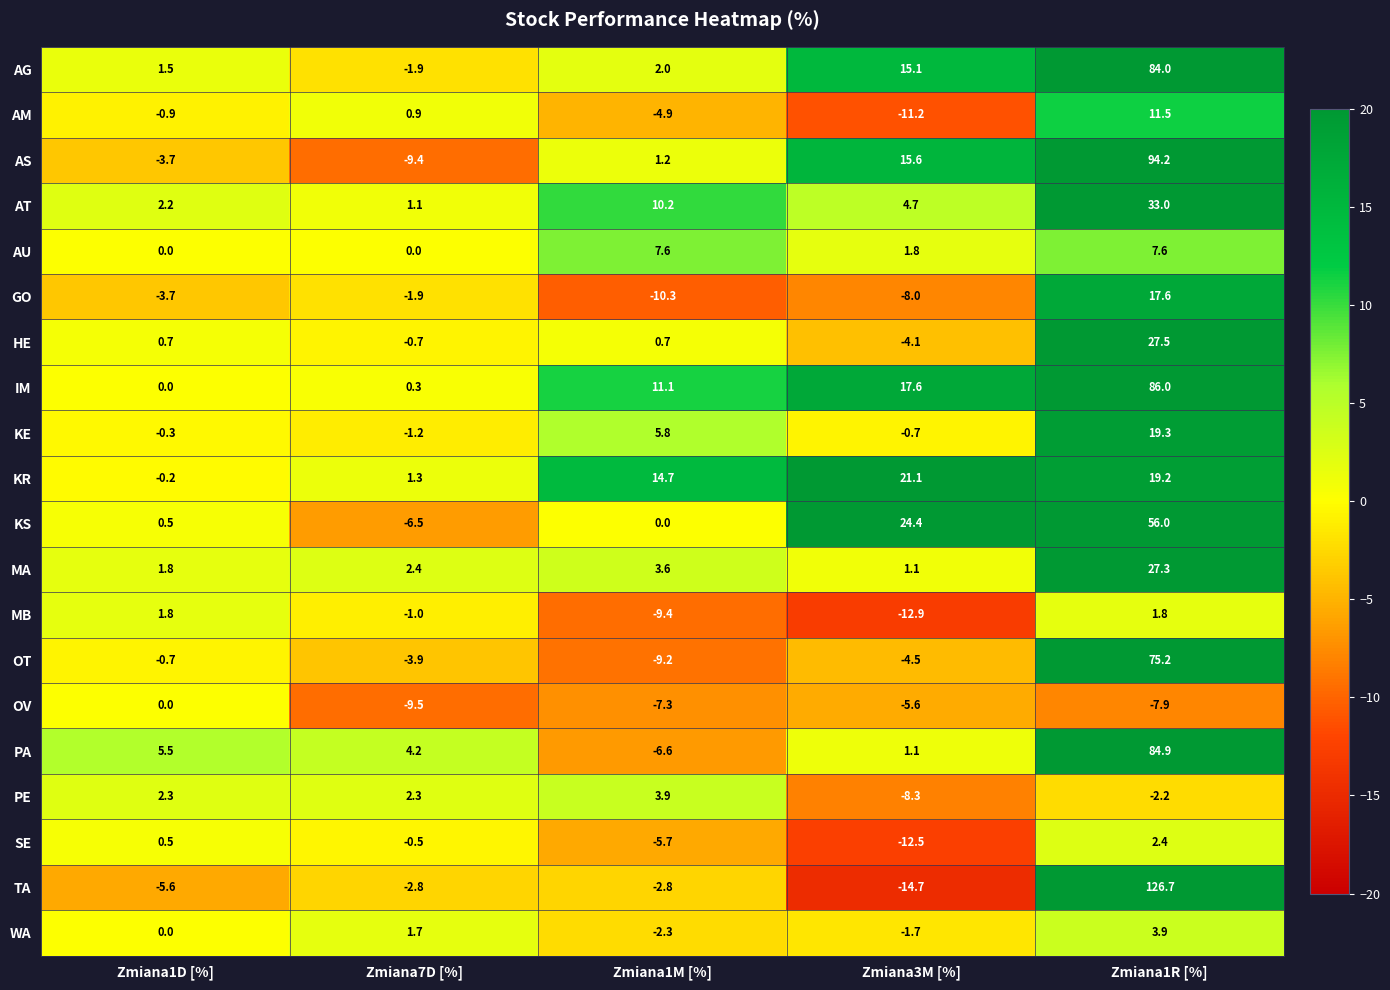

What is the total value across all series at Zmiana1M [%]?

2.3